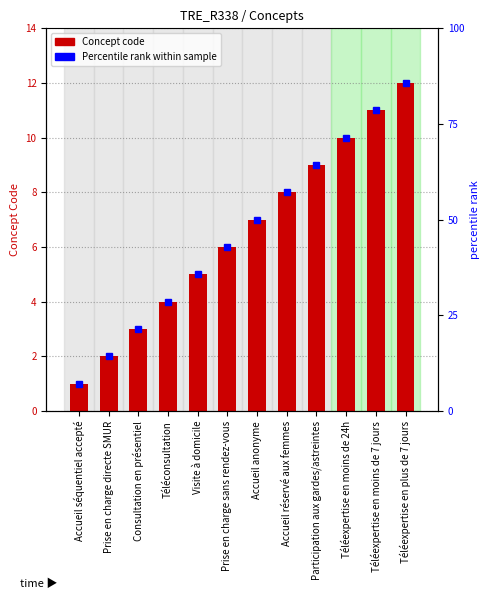

Reading left to right, extract all data points from this chart.

1	2	3	4	5	6	7	8	9	10	11	12